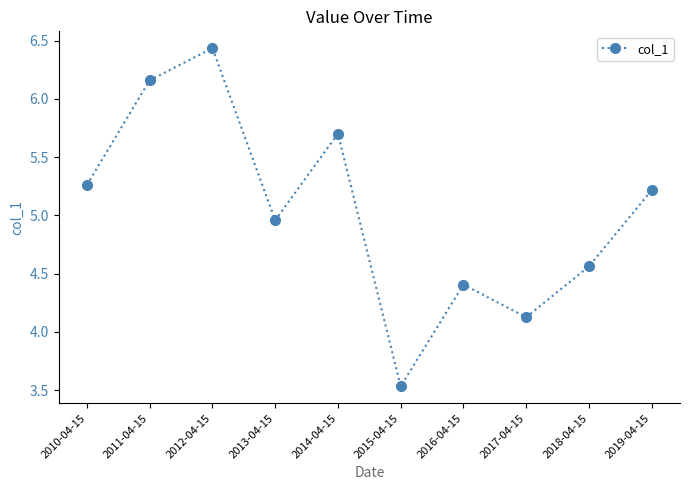

What is the label of the 1st point from the right?

2019-04-15